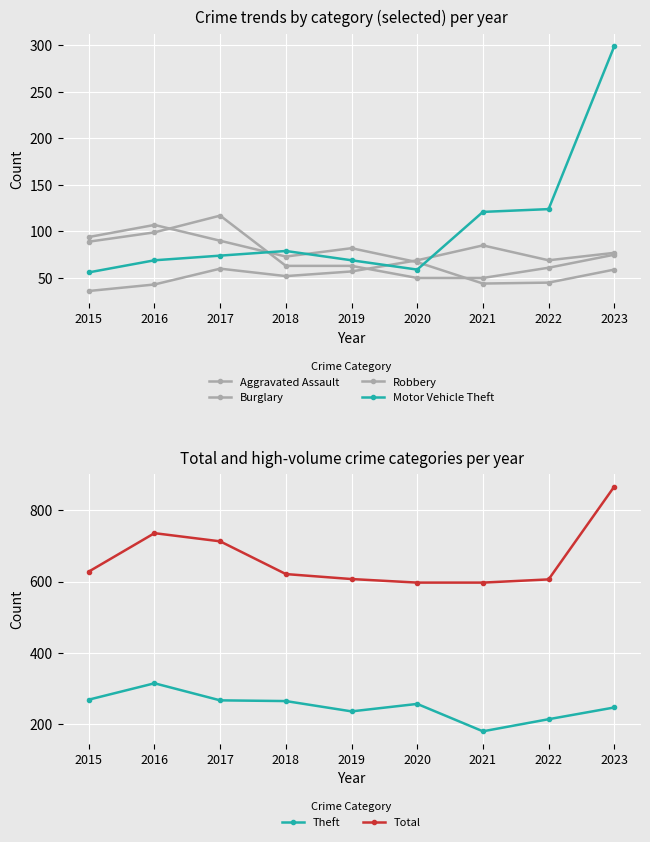

Rank the series at 2018 from highest to lowest value.

Total, Theft, Motor Vehicle Theft, Burglary, Robbery, Aggravated Assault